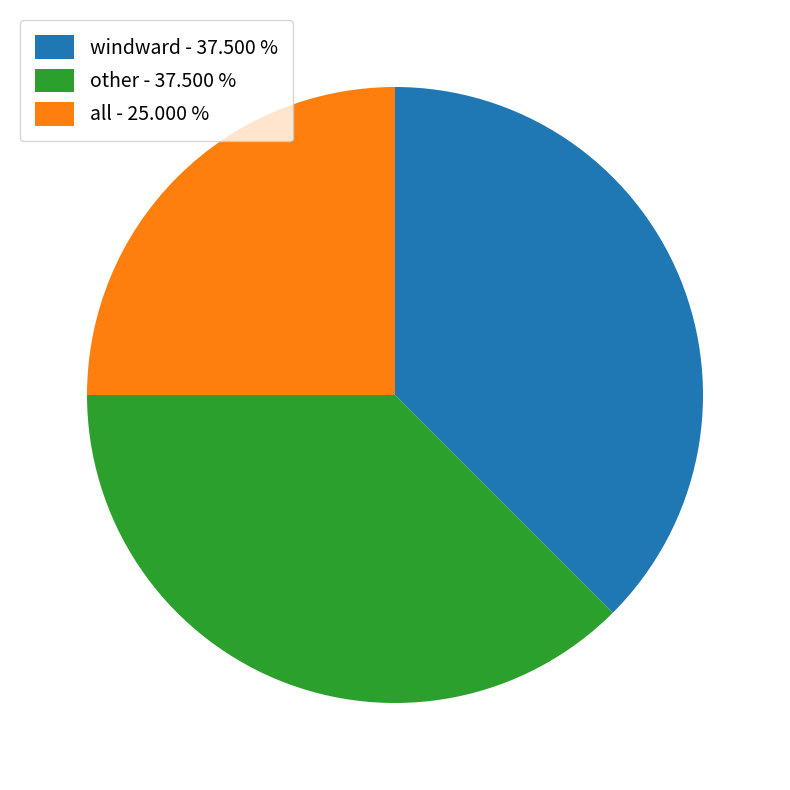

Is the sum of windward - 37.500 % and all - 25.000 % greater than half?

Yes